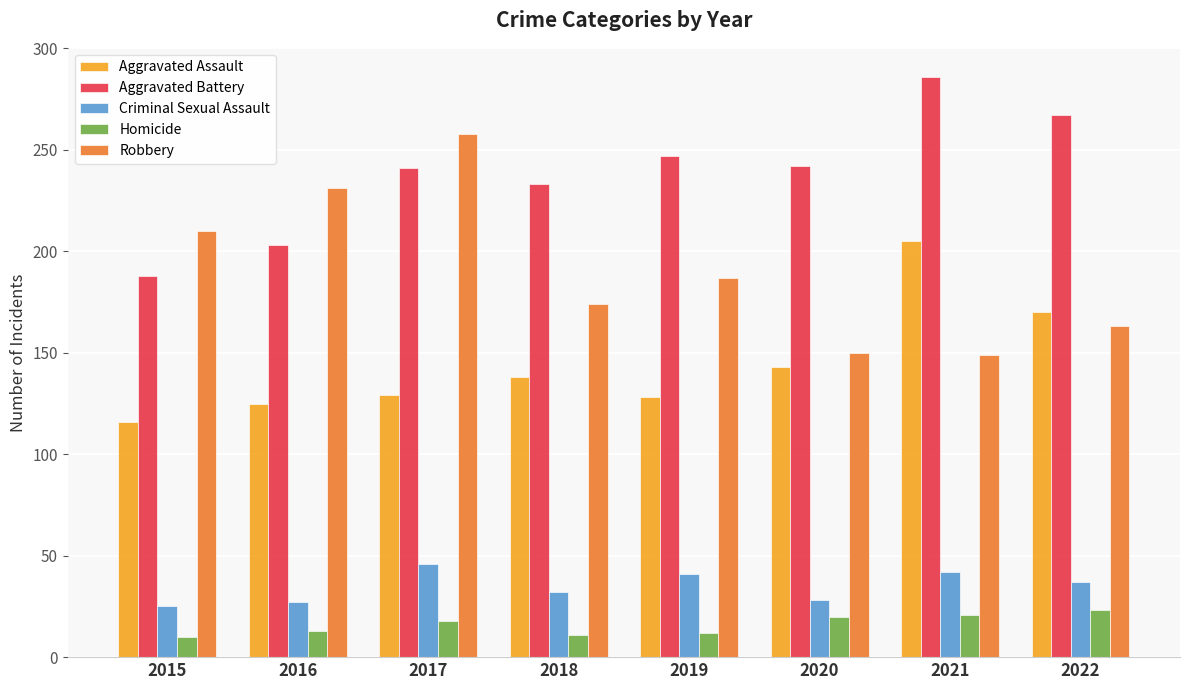

What are all the series names shown in the legend?

Aggravated Assault, Aggravated Battery, Criminal Sexual Assault, Homicide, Robbery